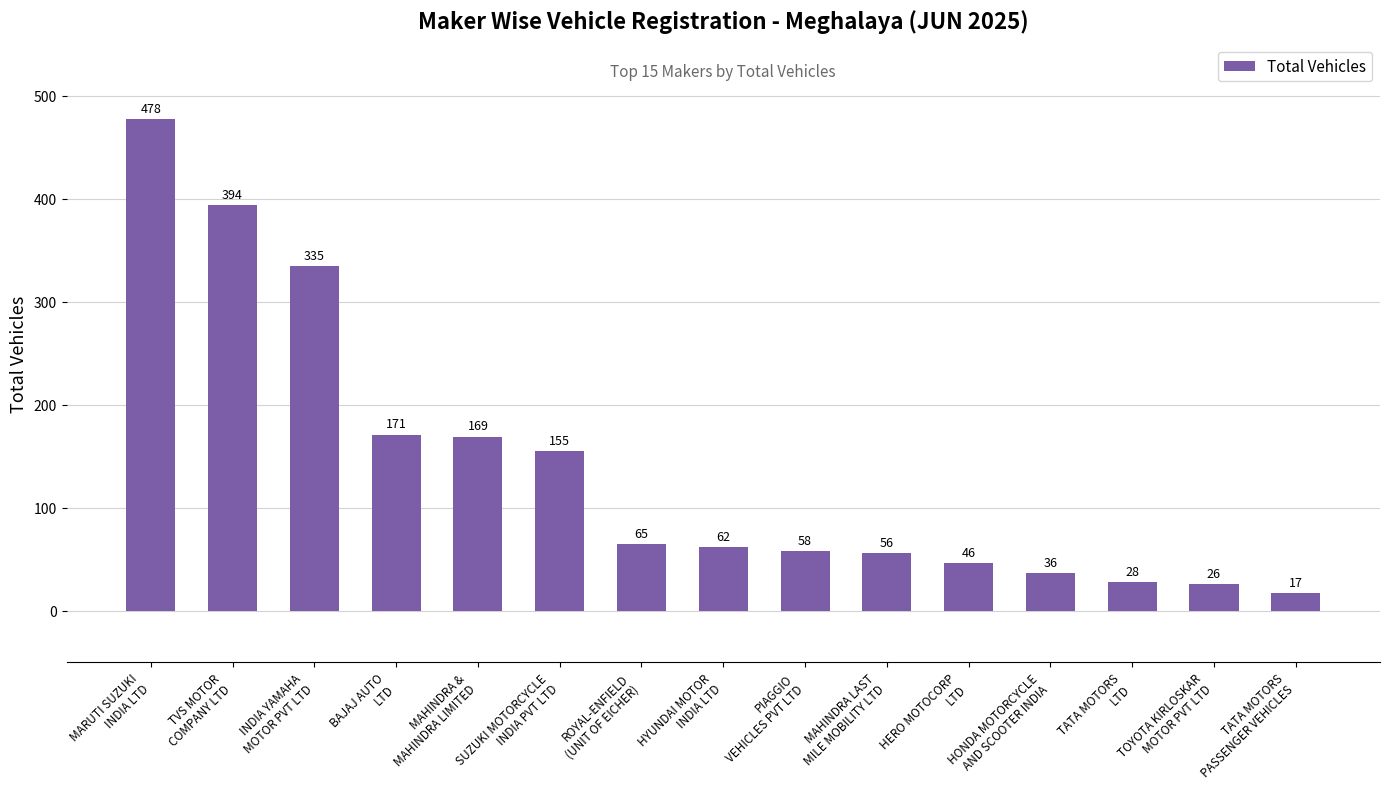

What is the label of the 10th bar from the left?

MAHINDRA LAST
MILE MOBILITY LTD